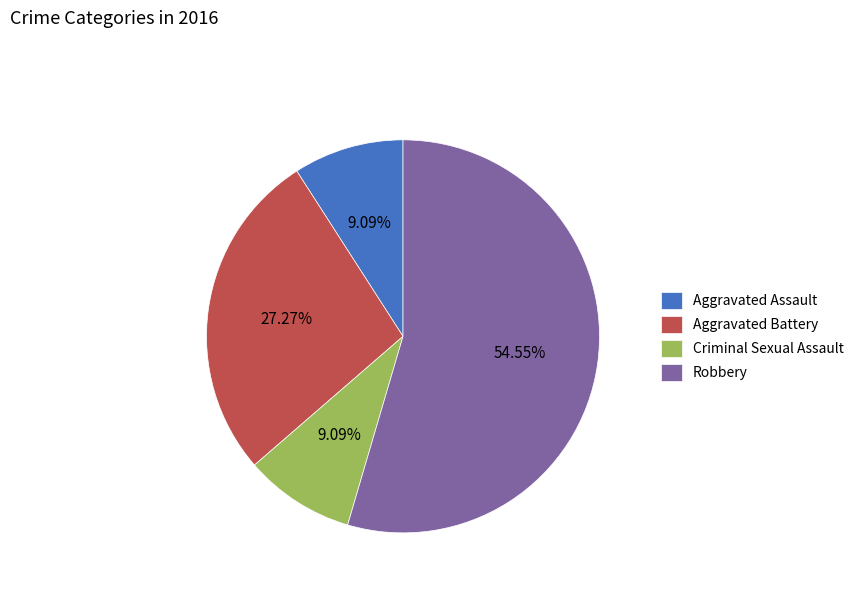

What percentage is the Criminal Sexual Assault slice, to the nearest percent?

9%